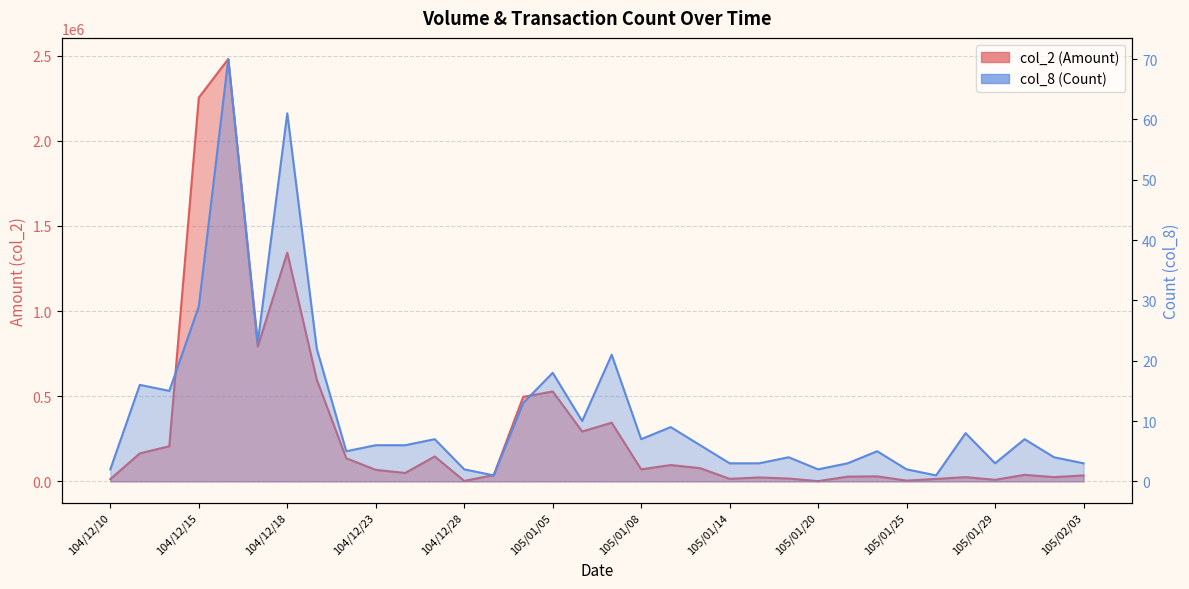

How many data points does each series have?

34